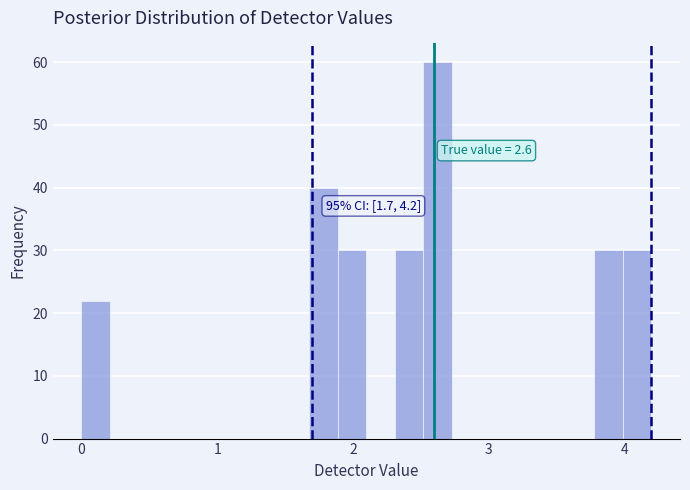

Read against the x-axis, roughly where is the centre of the tallest bar?

2.6